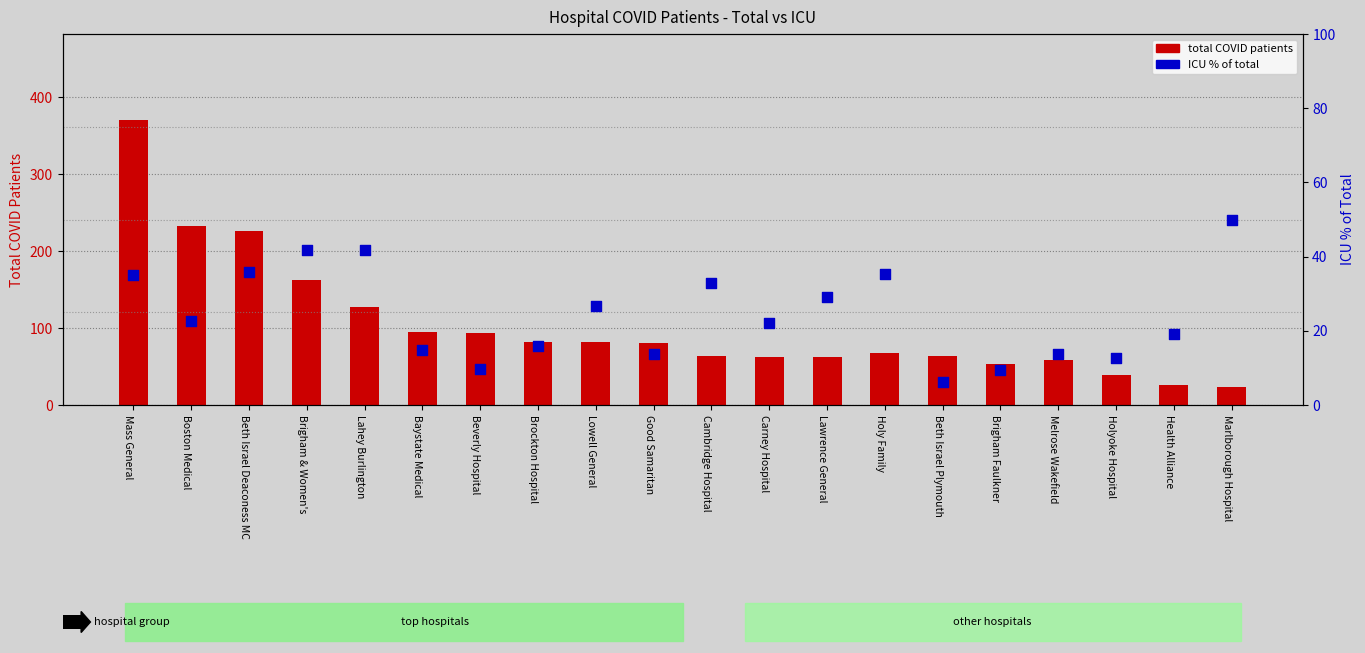

Which series reaches the minimum Y coordinate?

icu_pct